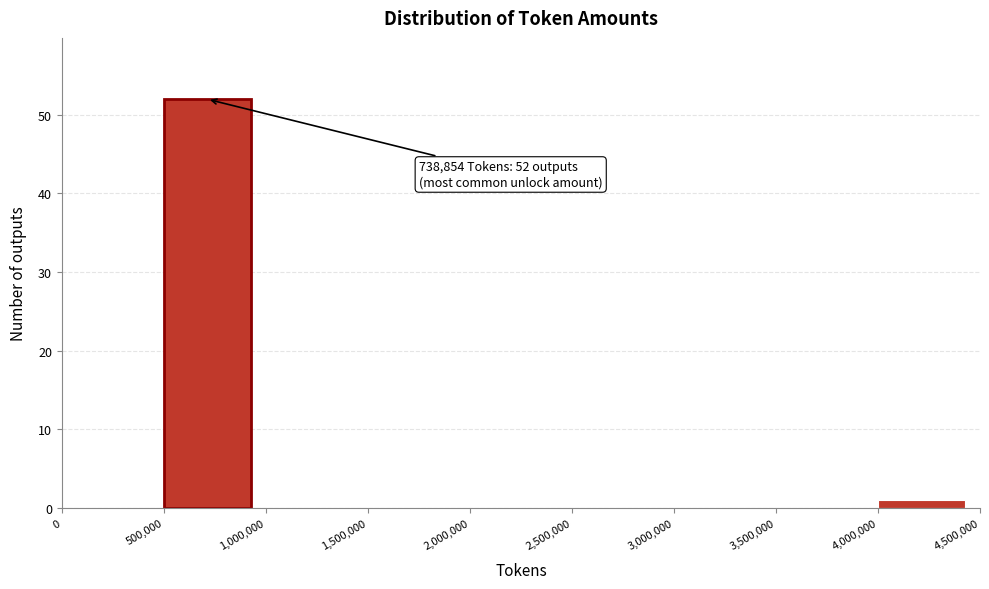

Which range on the x-axis has the tallest bar?

500,000 to 1,000,000